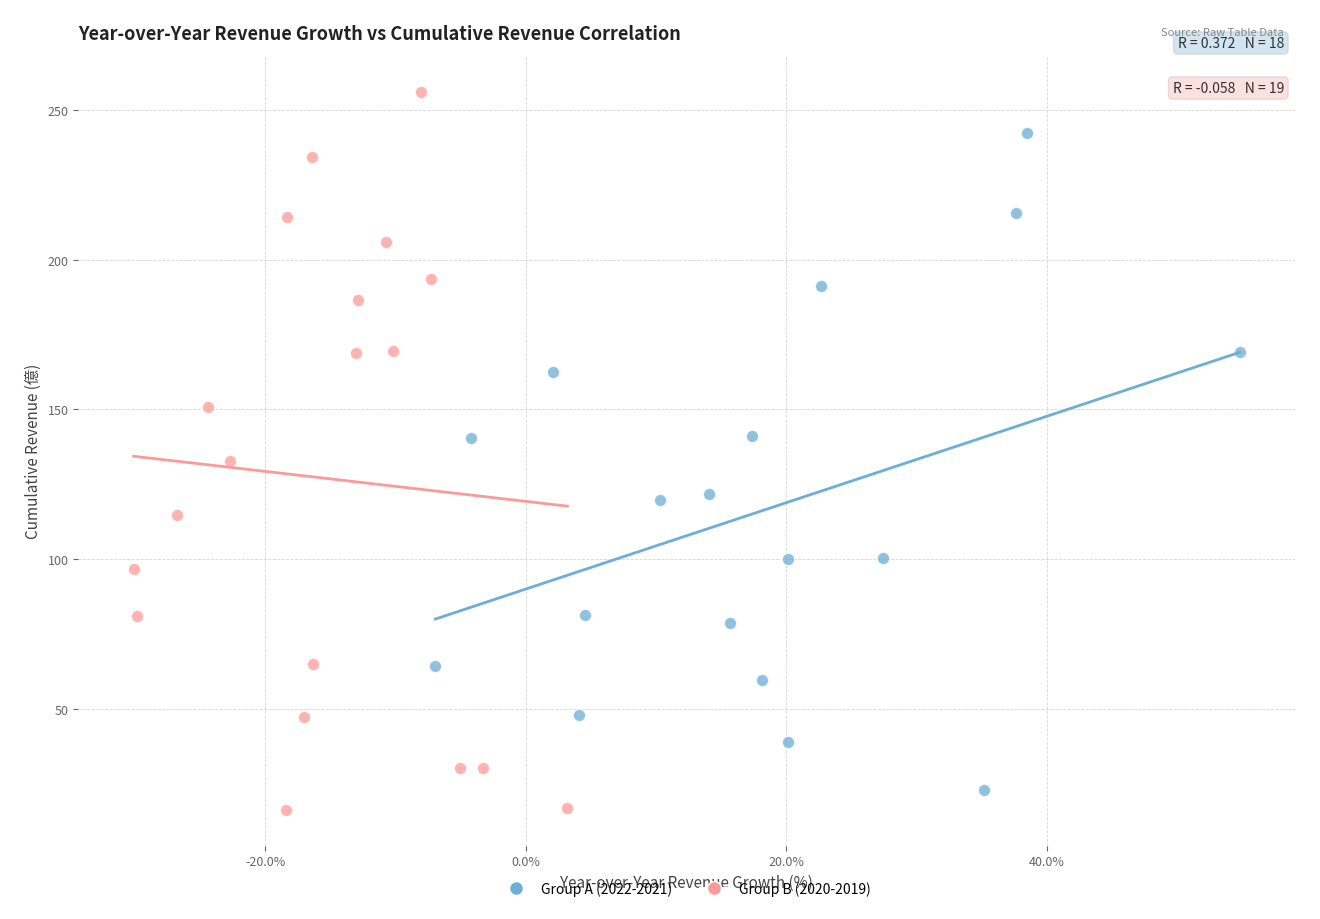

Which series contains the highest Y value?

Group B (2020-2019)